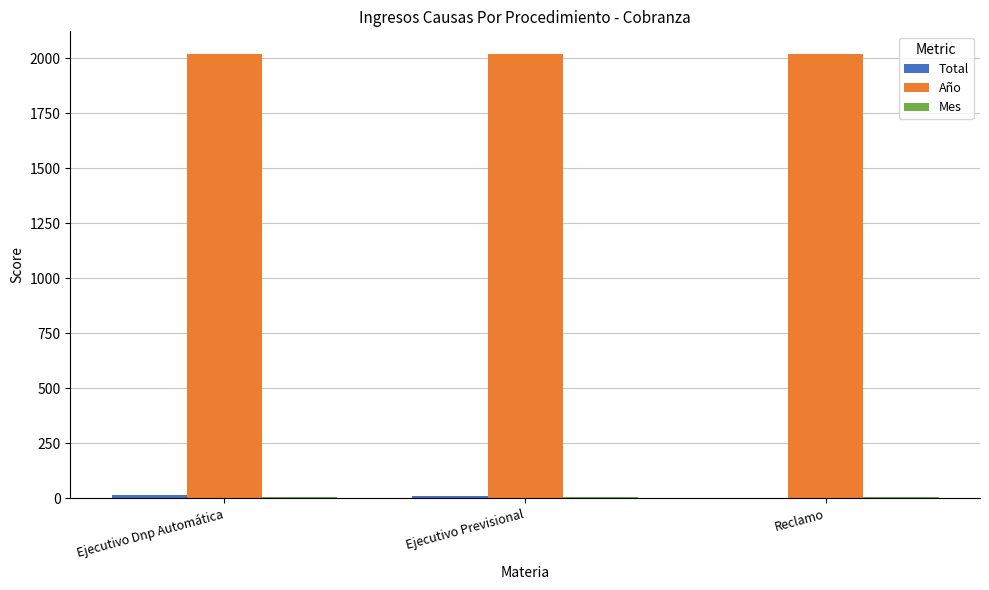

The value of Año at Ejecutivo Previsional is 3371. True or false?

False